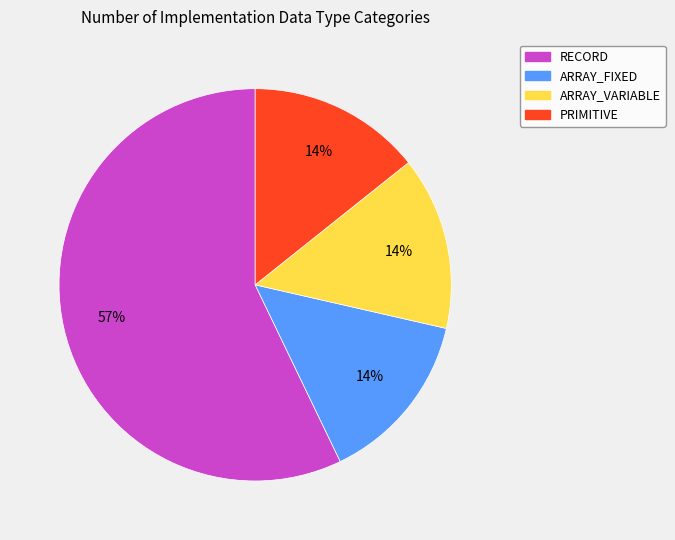

What percentage is the ARRAY_FIXED slice, to the nearest percent?

14%